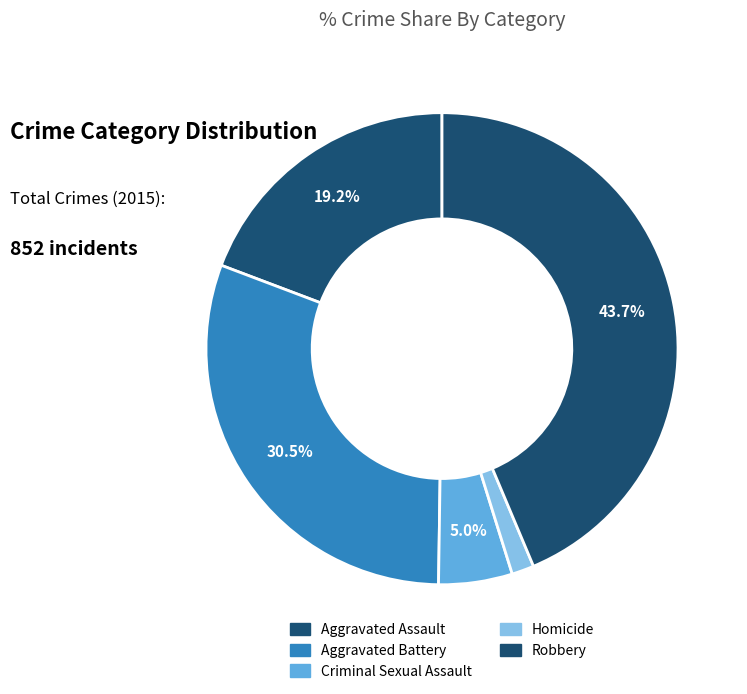

What percentage is NOT represented by Aggravated Assault?

80.8%